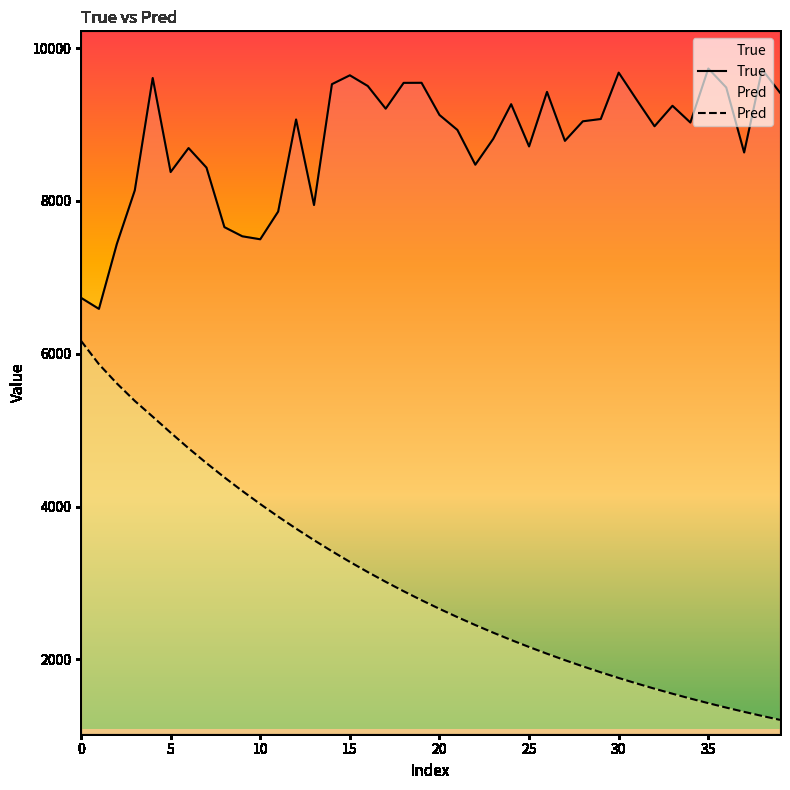

The value of True at 30 is 5275.6. True or false?

False